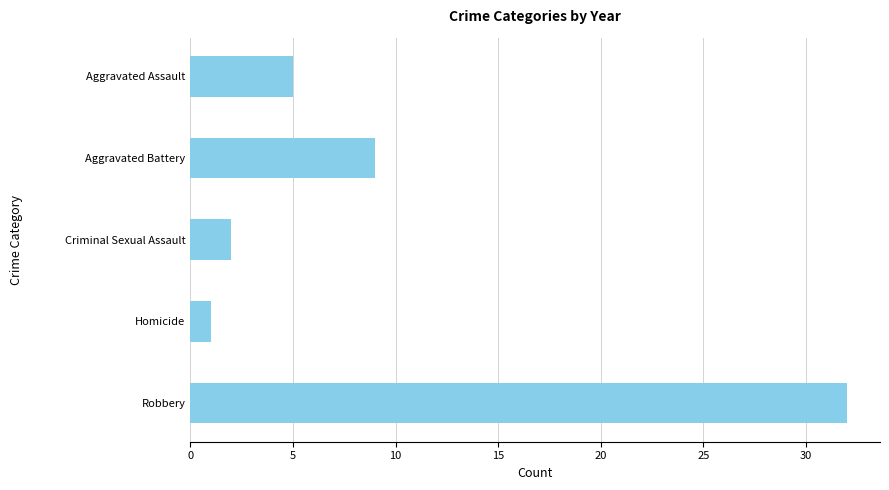

What position from the bottom is Aggravated Battery?

4